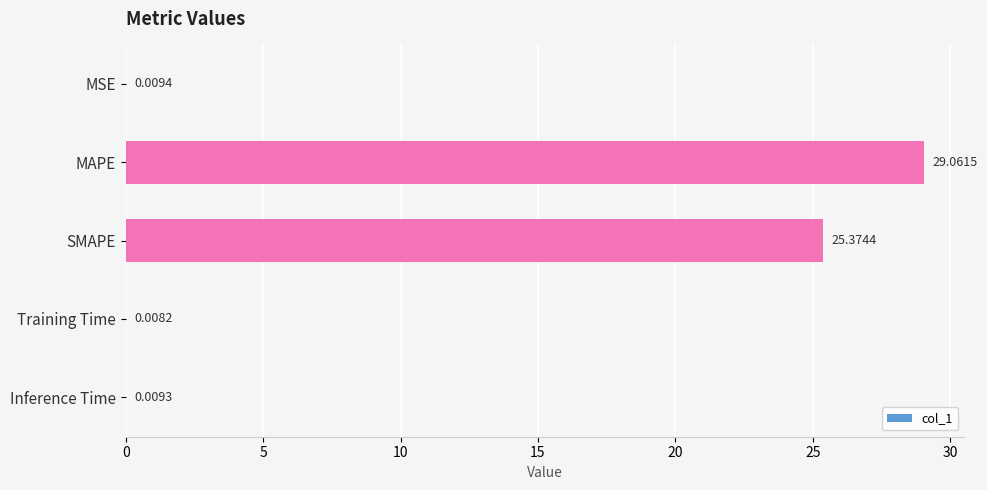

At which category does the chart reach its peak across all series?

MAPE